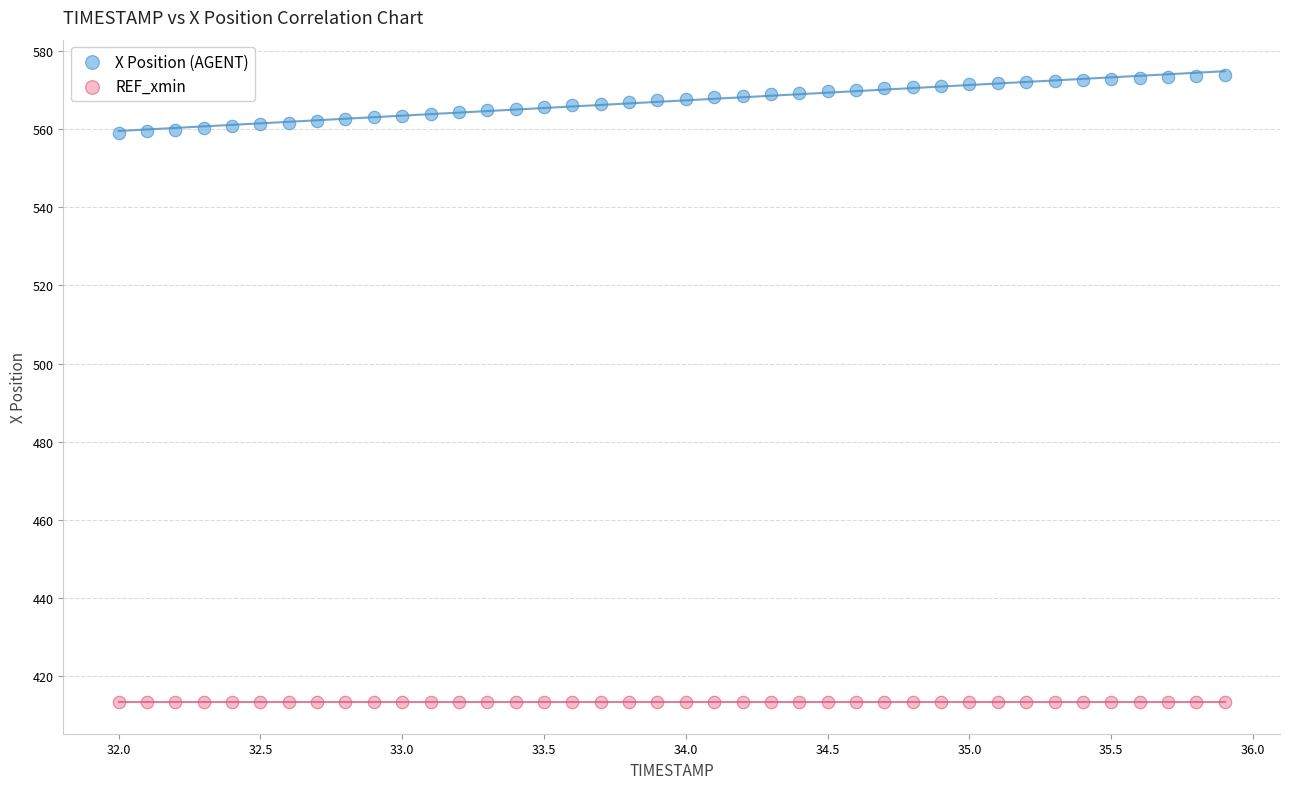

Which series reaches the maximum Y coordinate?

X Position (AGENT)